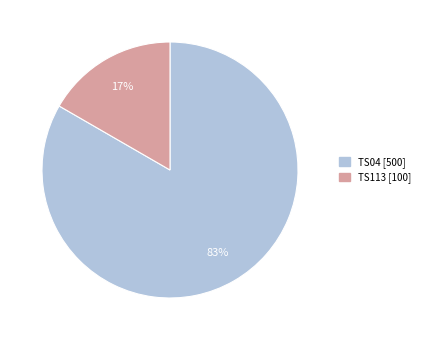

How many slices are in this pie chart?

2